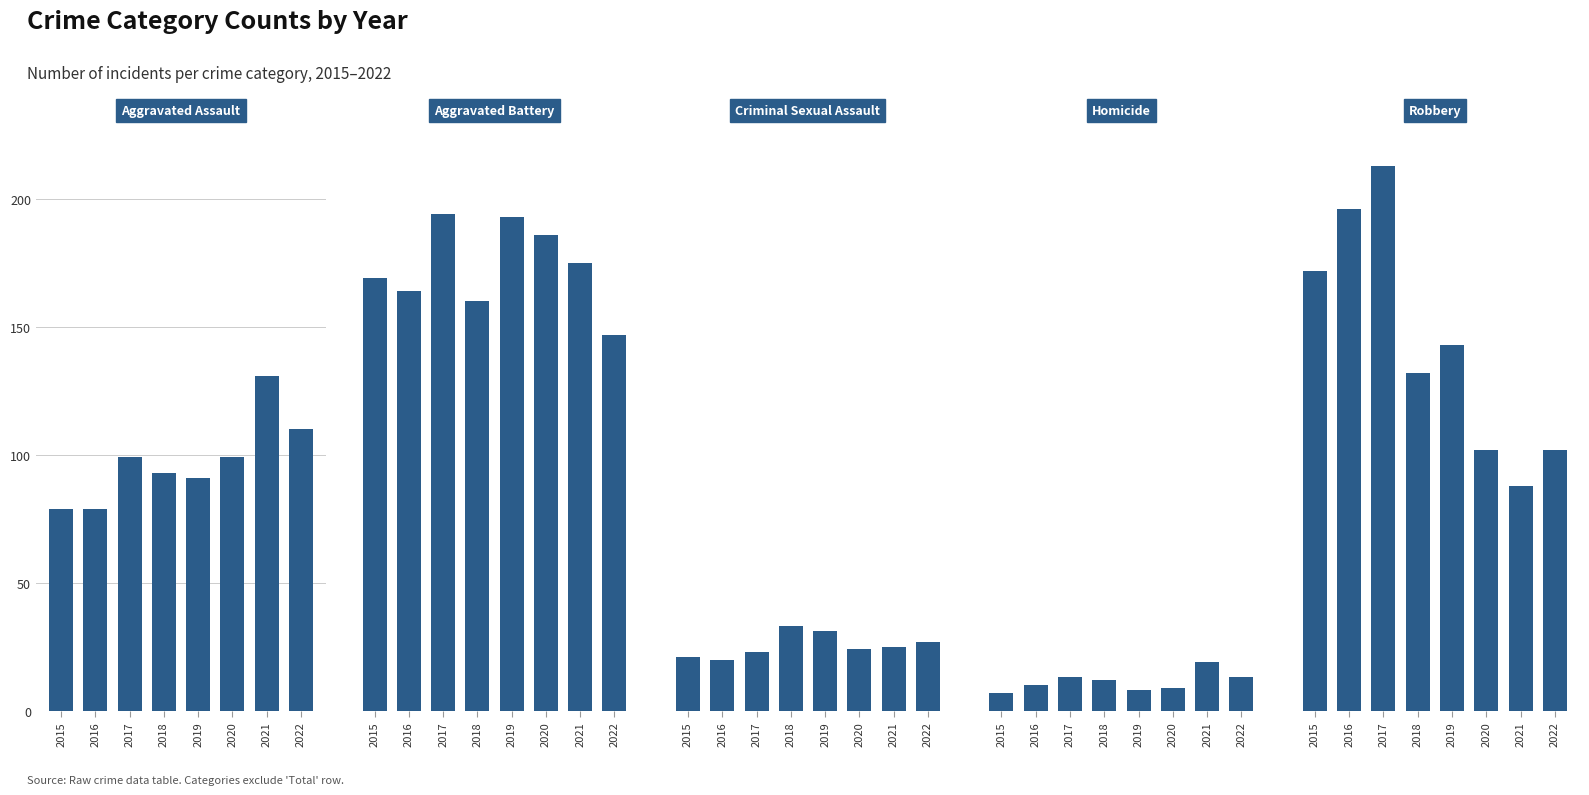

Reading left to right, what are all the values shown in this chart?

Aggravated Assault: 2015=79	2016=79	2017=99	2018=93	2019=91	2020=99	2021=131	2022=110
Aggravated Battery: 2015=169	2016=164	2017=194	2018=160	2019=193	2020=186	2021=175	2022=147
Criminal Sexual Assault: 2015=21	2016=20	2017=23	2018=33	2019=31	2020=24	2021=25	2022=27
Homicide: 2015=7	2016=10	2017=13	2018=12	2019=8	2020=9	2021=19	2022=13
Robbery: 2015=172	2016=196	2017=213	2018=132	2019=143	2020=102	2021=88	2022=102